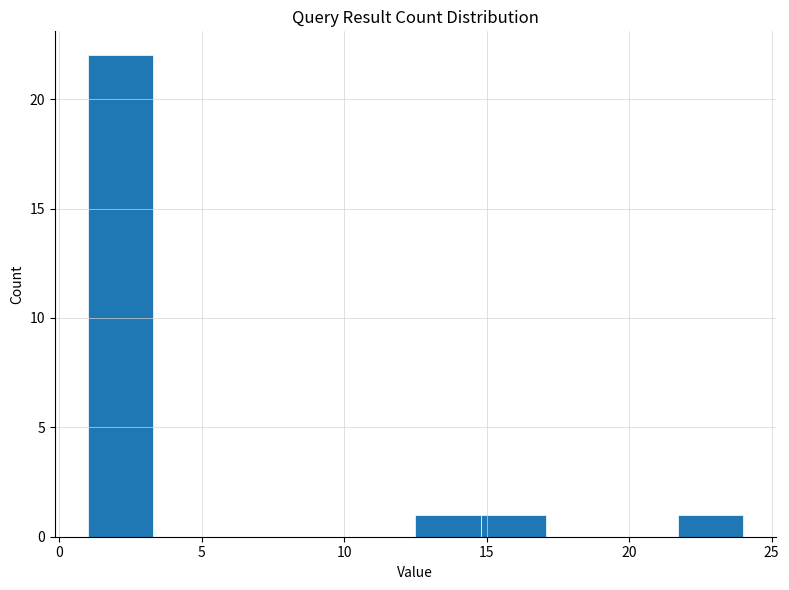

How tall is the bar that spans 21.7 to 24.0 on the x-axis? Neither the bar edges nor the heights are printed on the chart, so give them approximately, as read against the axes.

1